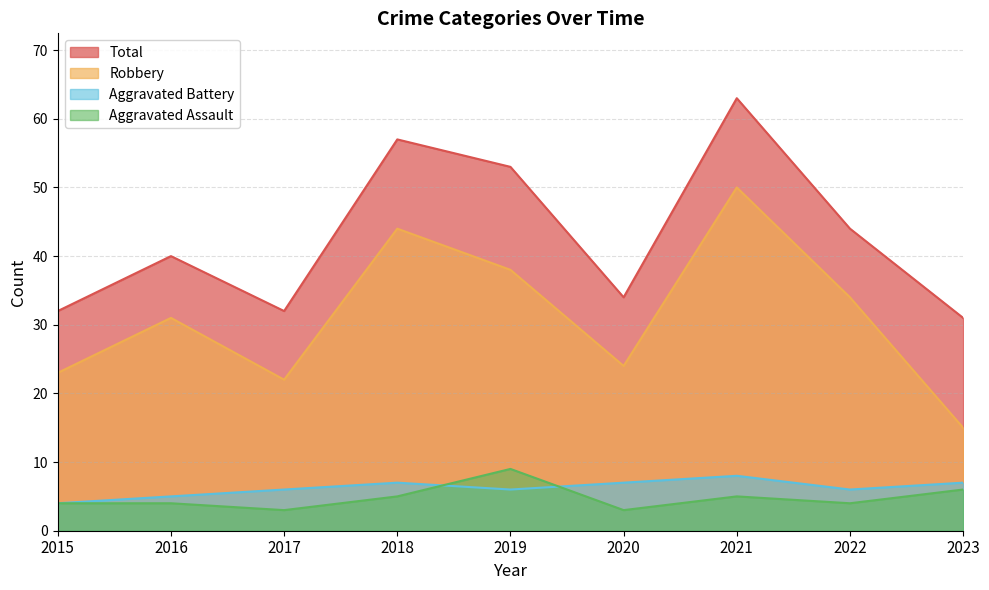

Reading left to right, what are all the values shown in this chart?

Aggravated Assault: 2015=4	2016=4	2017=3	2018=5	2019=9	2020=3	2021=5	2022=4	2023=6
Aggravated Battery: 2015=4	2016=5	2017=6	2018=7	2019=6	2020=7	2021=8	2022=6	2023=7
Robbery: 2015=23	2016=31	2017=22	2018=44	2019=38	2020=24	2021=50	2022=34	2023=15
Total: 2015=32	2016=40	2017=32	2018=57	2019=53	2020=34	2021=63	2022=44	2023=31